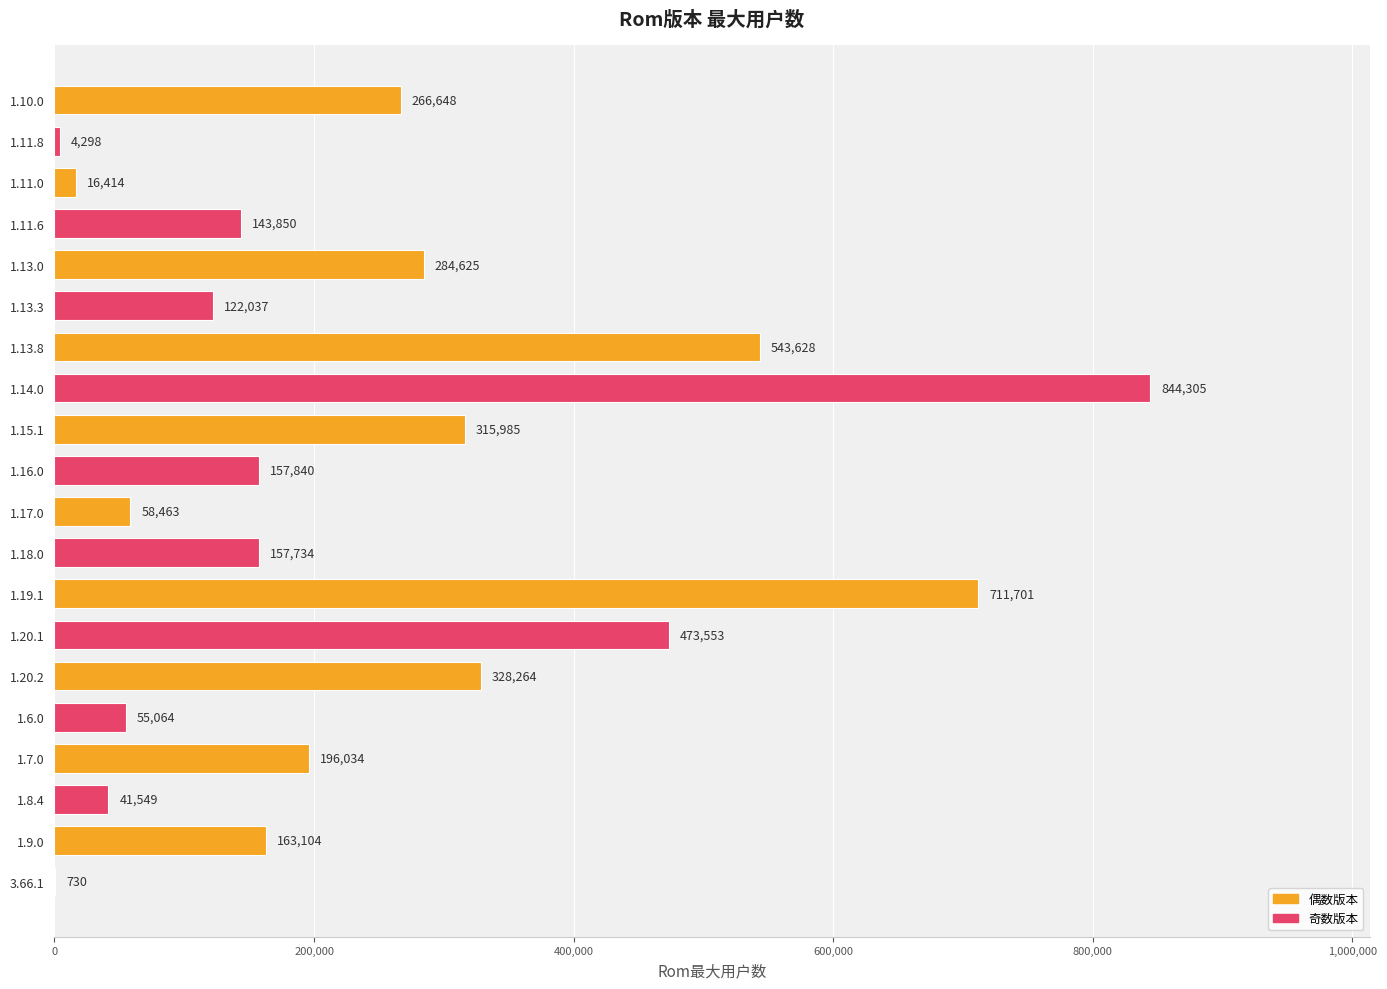

Is it true that the value at 1.15.1 is 527176?

False